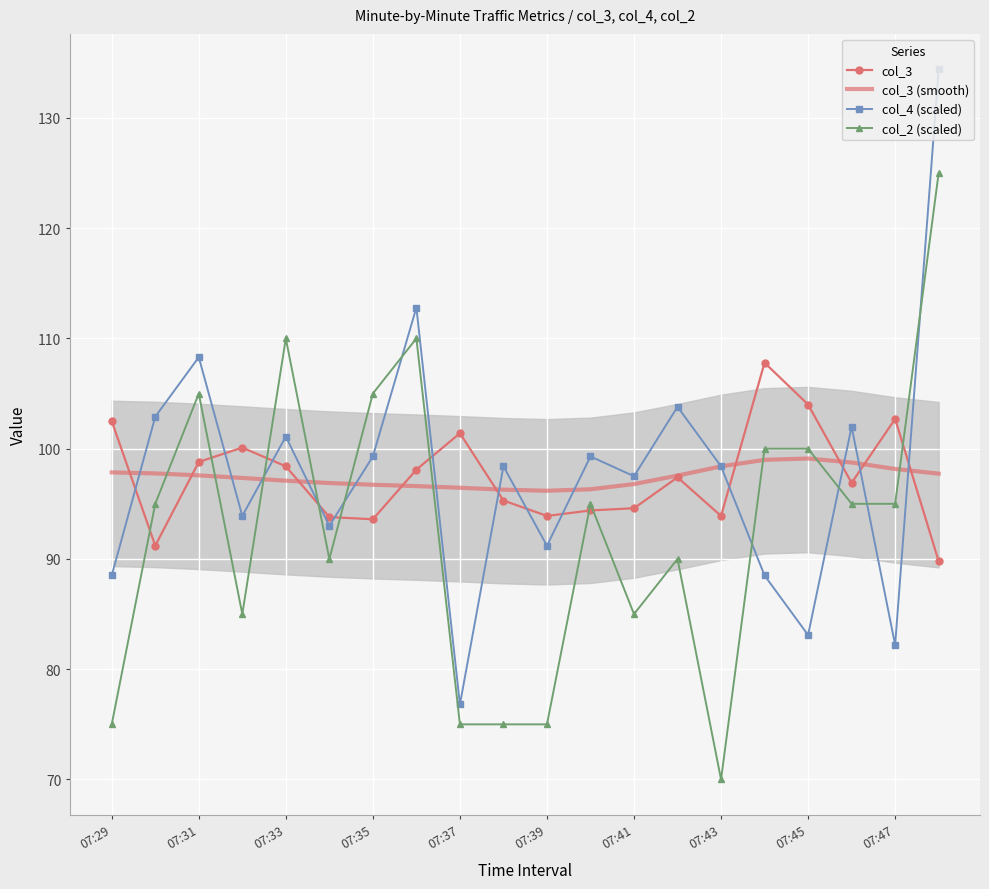

In col_4 (scaled), how many points are higher than both neighbors (excluding endpoints)?

7